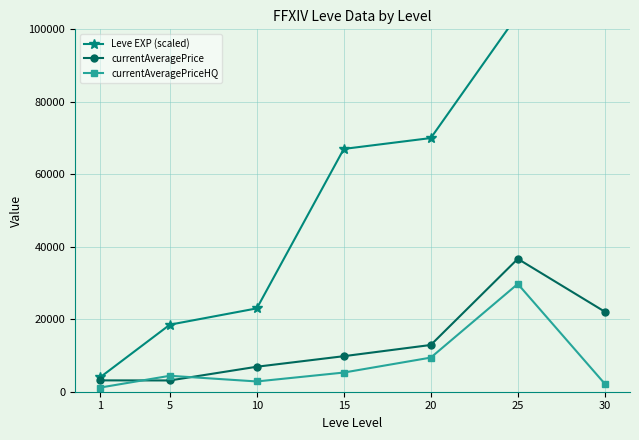

What is the difference between the second highest and second lowest values in the currentAveragePriceHQ series?

7217.3